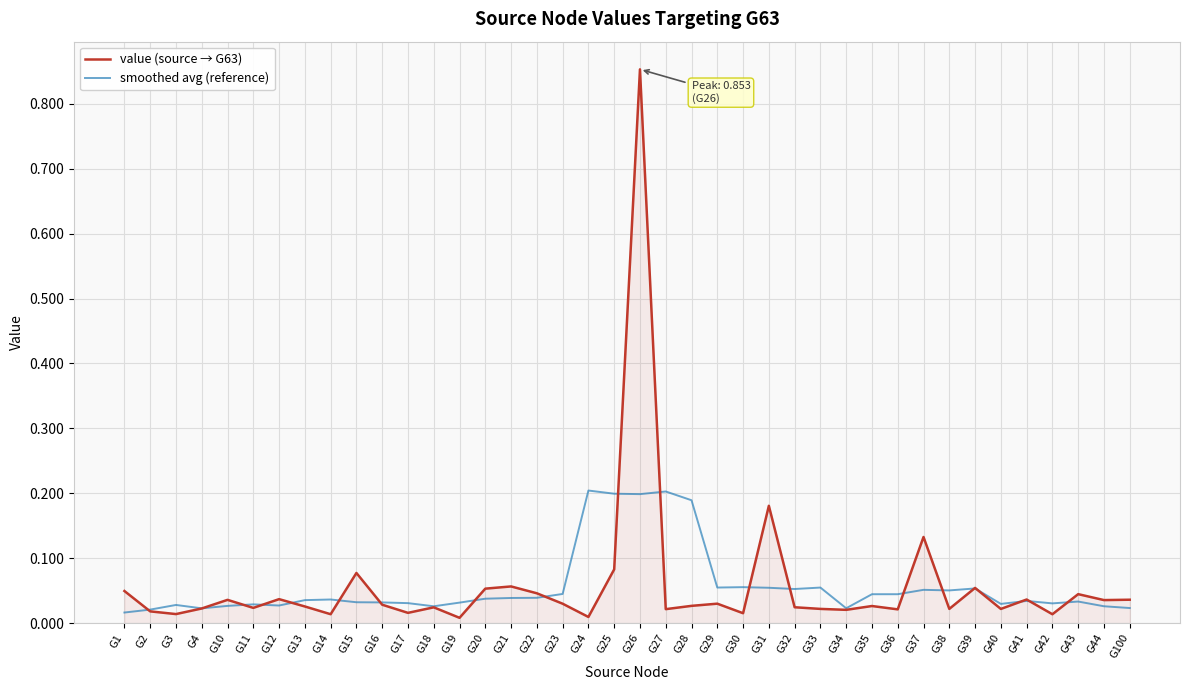

At which category is the sum across all series the highest?

G26